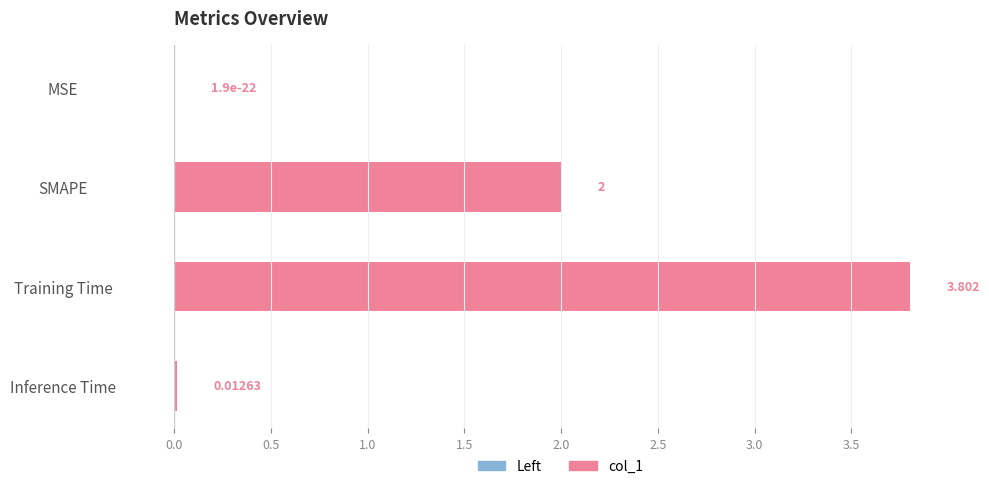

Which has a higher value, MSE or Inference Time?

Inference Time